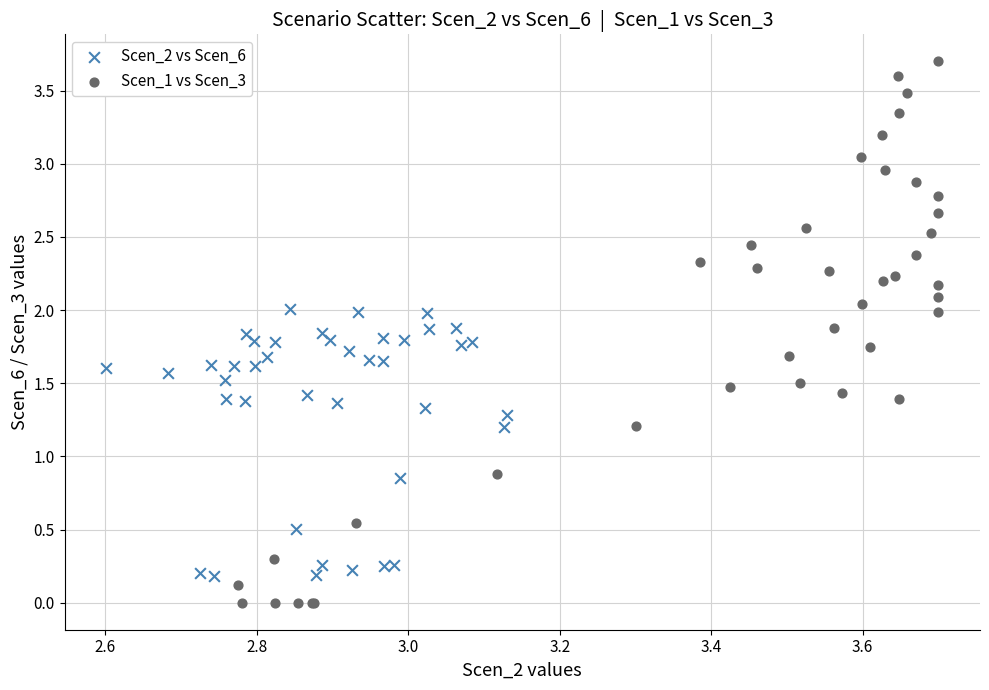

Which series has the largest Y range (max minus min)?

Scen_1 vs Scen_3